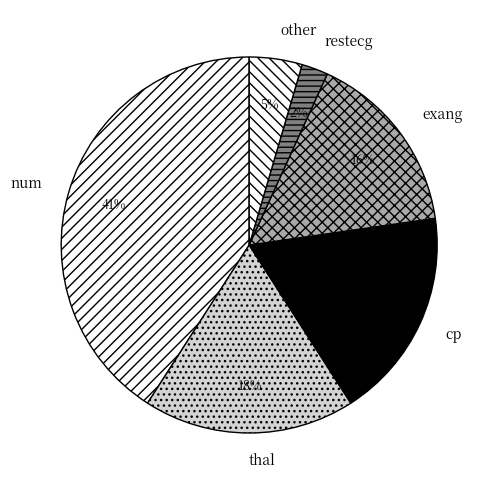

To the nearest percent, what portion does thal represent?

18%